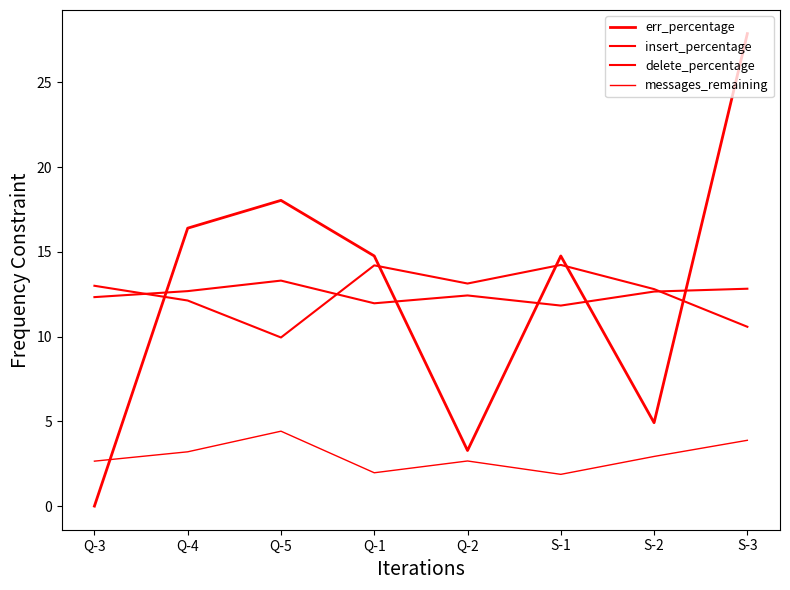

How many lines are shown in the chart?

4